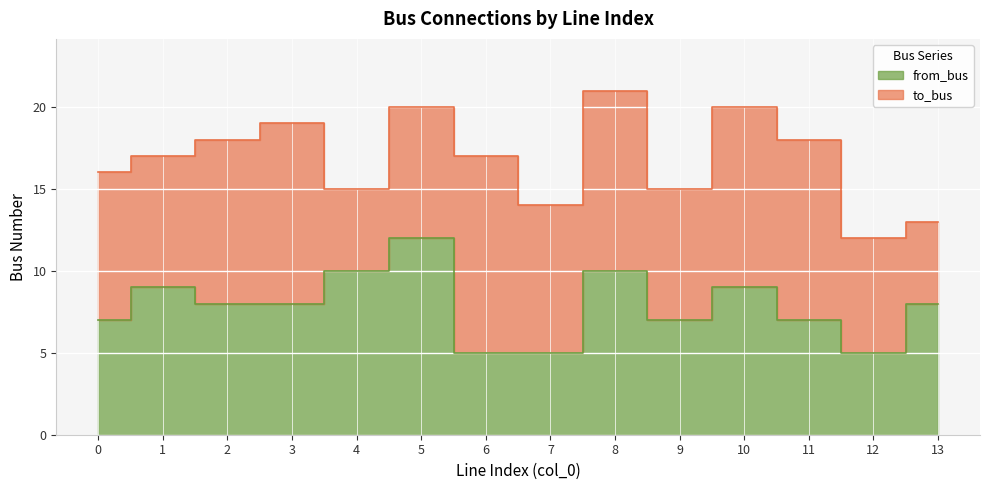

How many values are between 7 and 9?

8